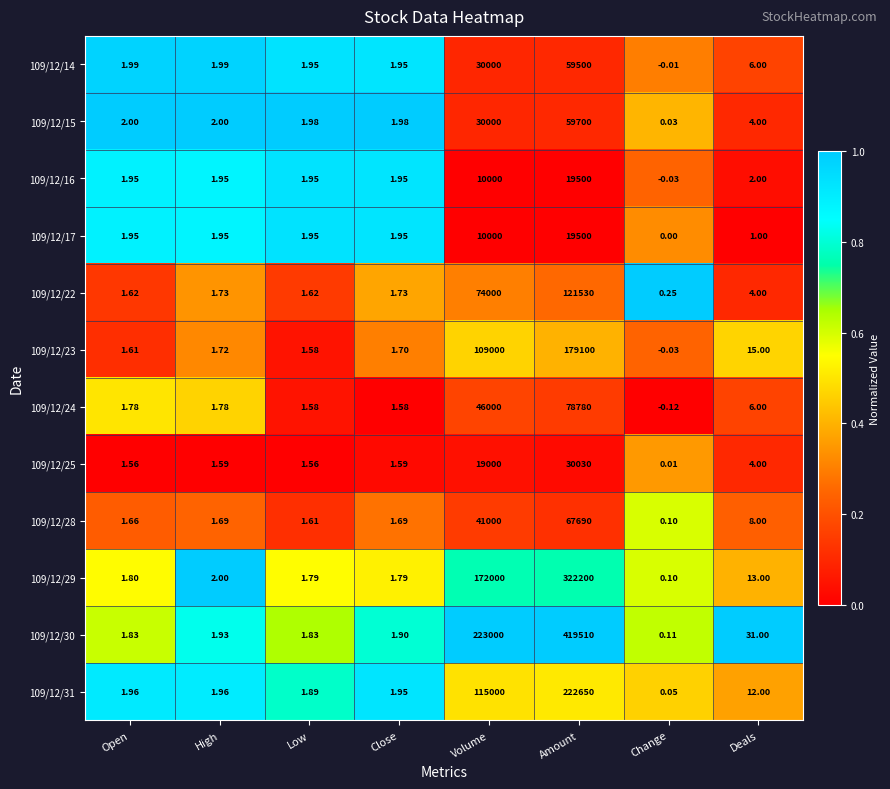

Which category has the lowest value across all series?

Change